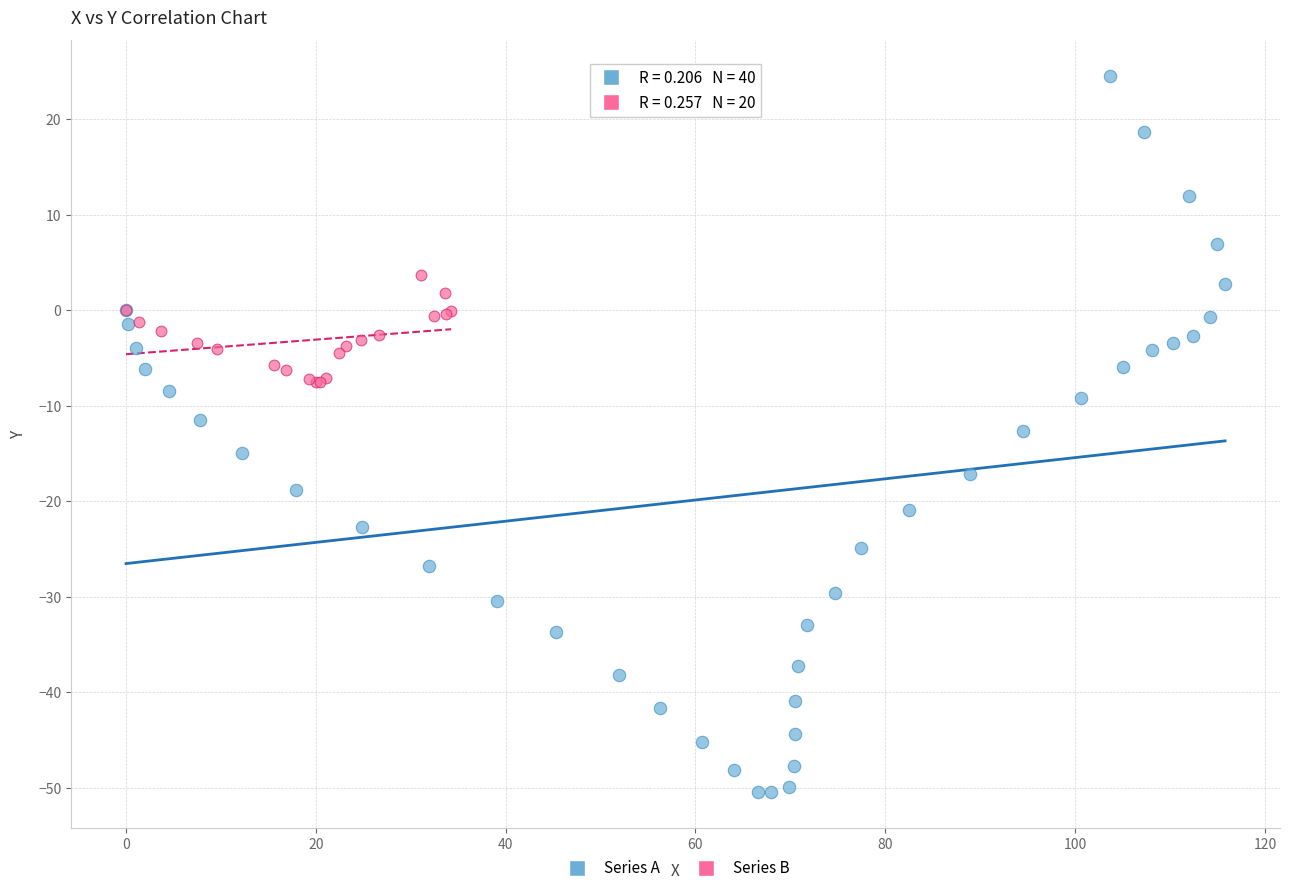

Which series contains the lowest Y value?

Series A